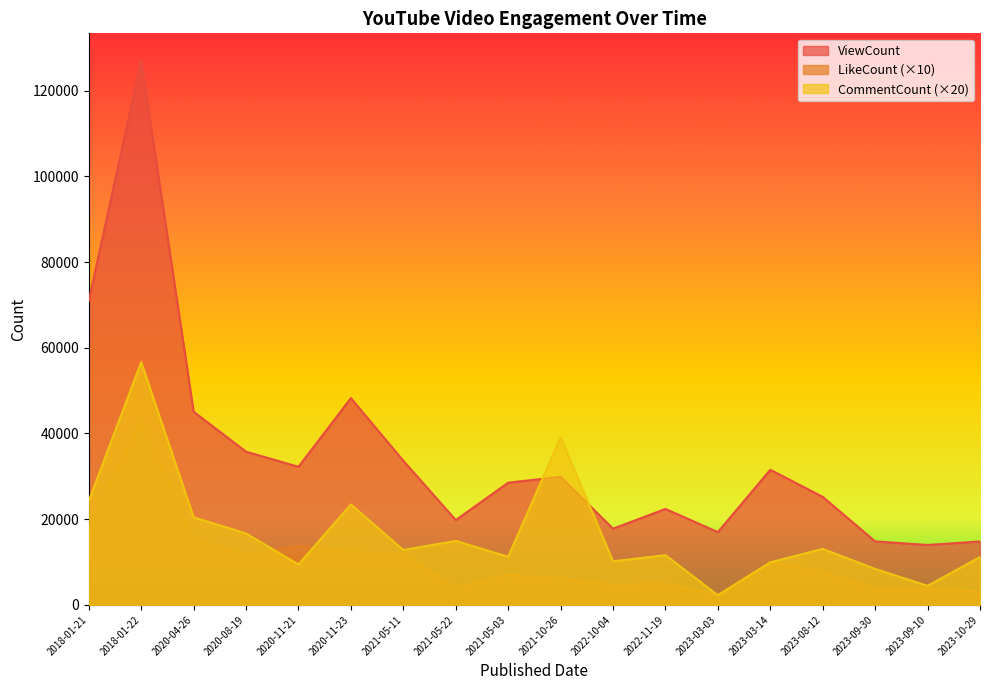

Is it true that CommentCount equals 2260 at 2023-03-03?

True